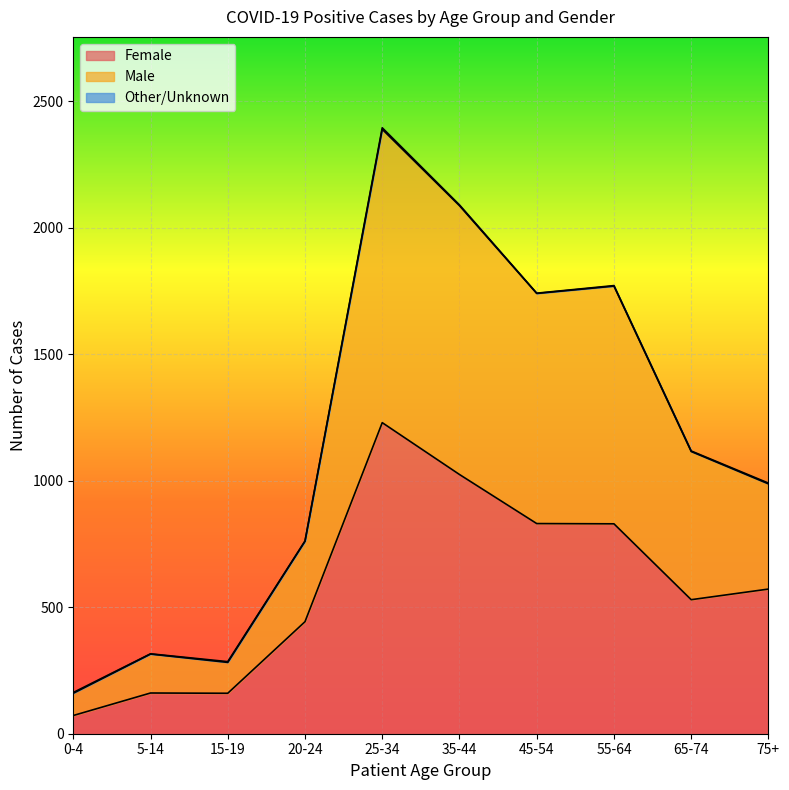

What is the sum of all Female values?

5854